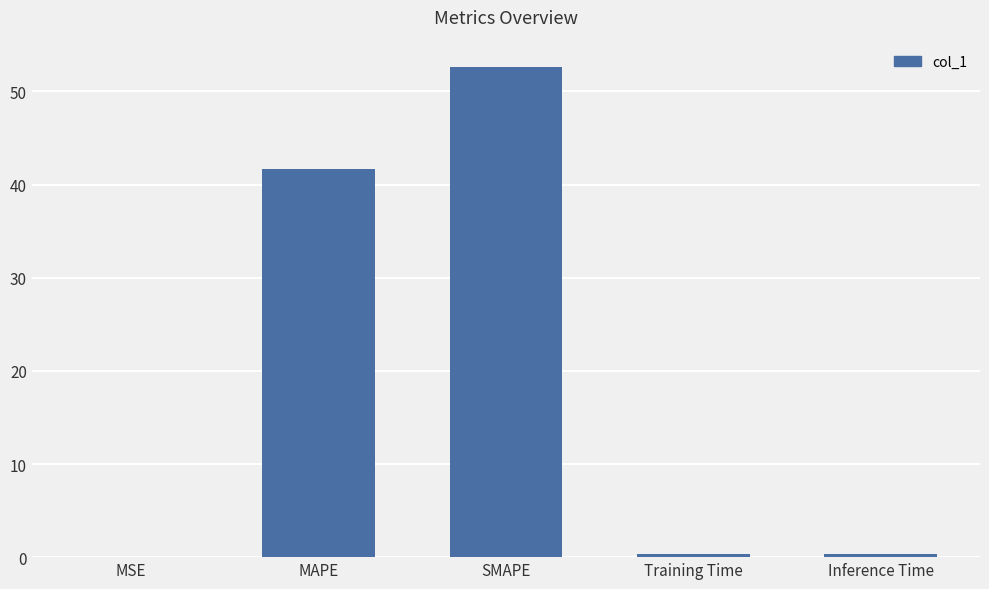

What is the sum of all values?

95.0